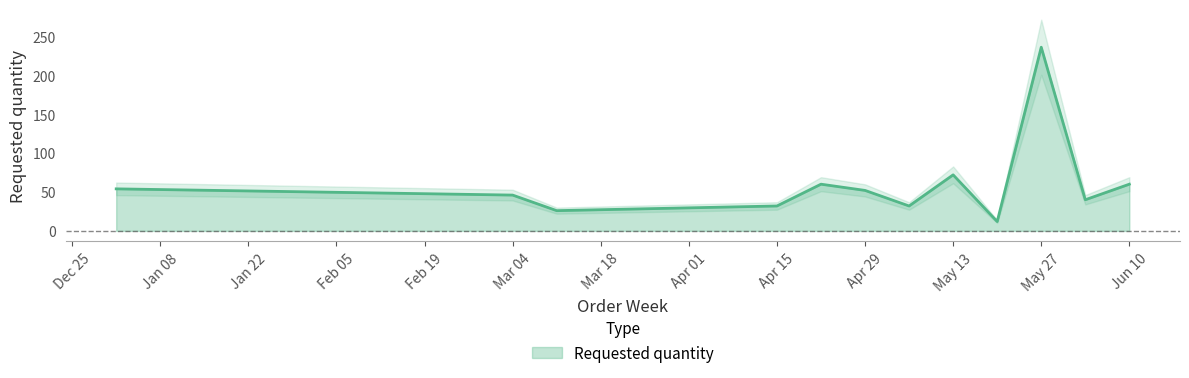

Reading right to left, list all the values displayed in this chart.

60	40	236	12	72	32	52	60	32	26	46	54